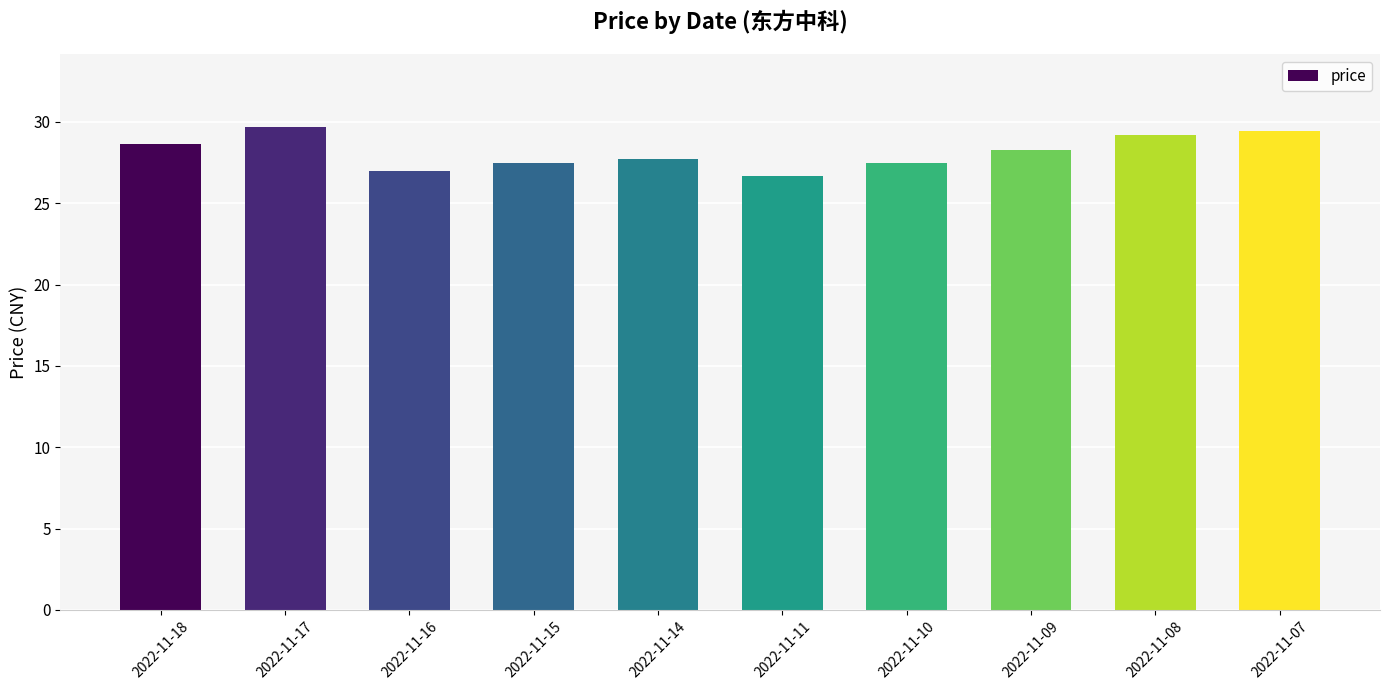

True or false: the data shows 17.9 at 2022-11-15.

False